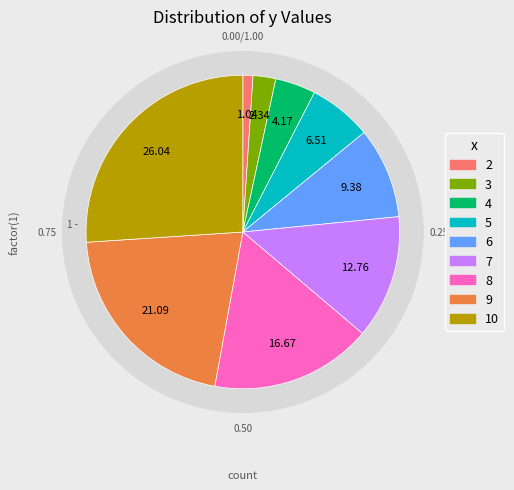

Combined, what portion of the pie is 7 and 8?

29.4%